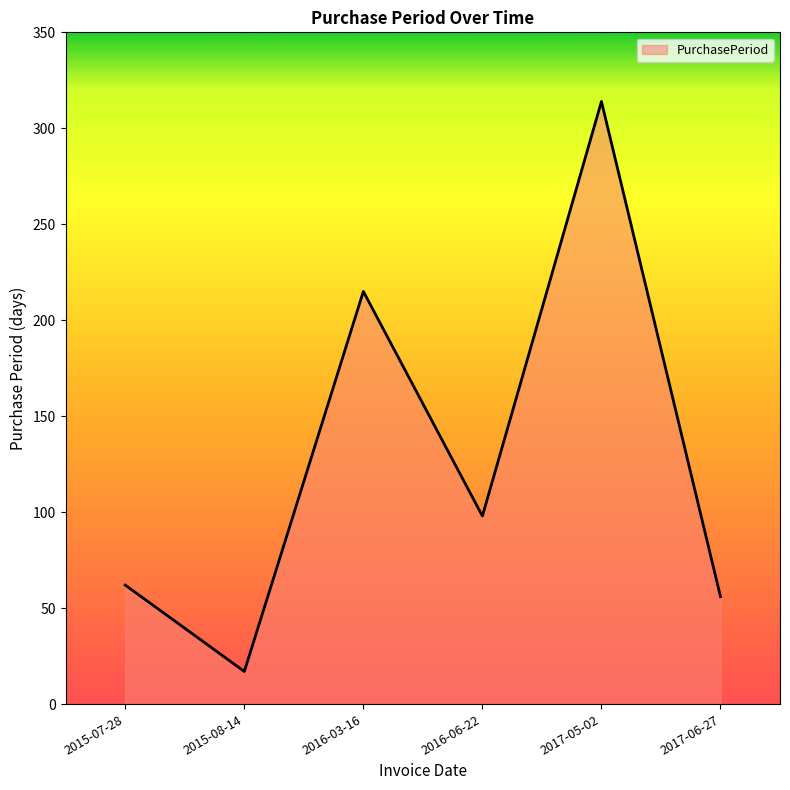

What is the ratio of the value at 2015-07-28 to the value at 2016-03-16?

0.3